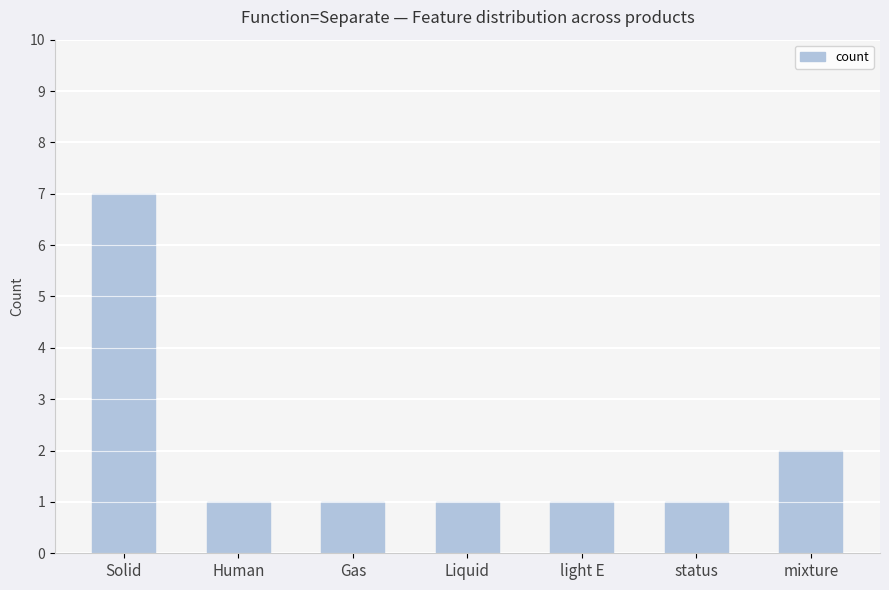

What is the minimum value shown in the chart?

1